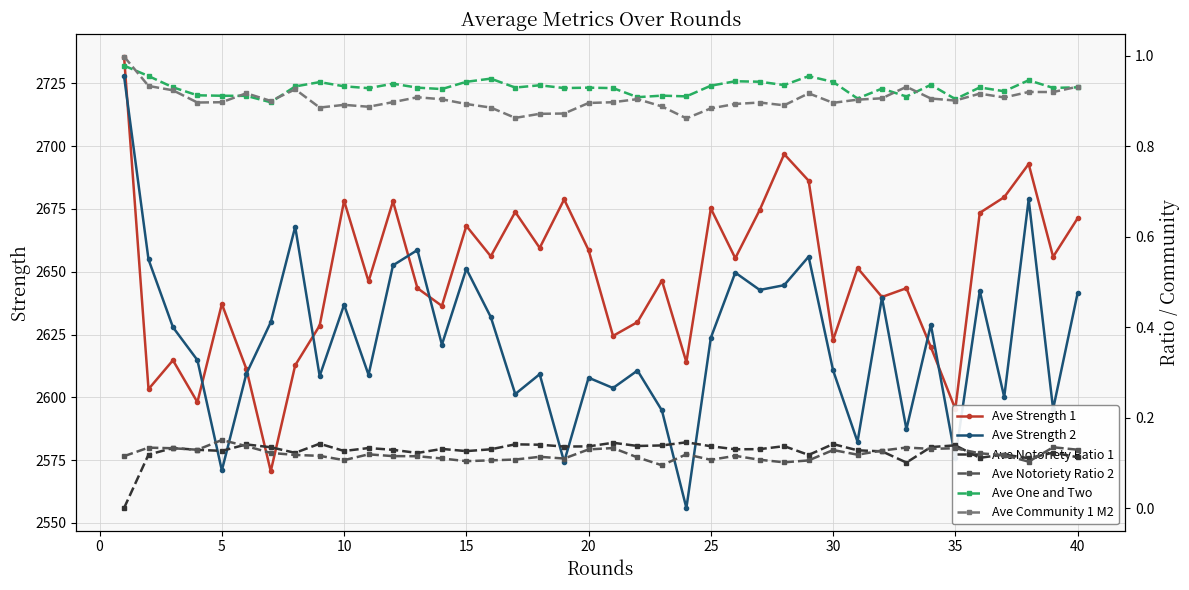

What is the minimum value for Ave Strength 2?

2555.9